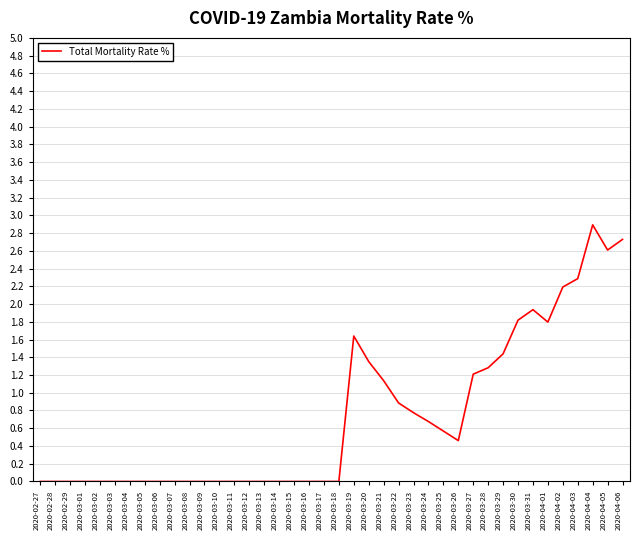

What position from the left is 2020-03-30?

33